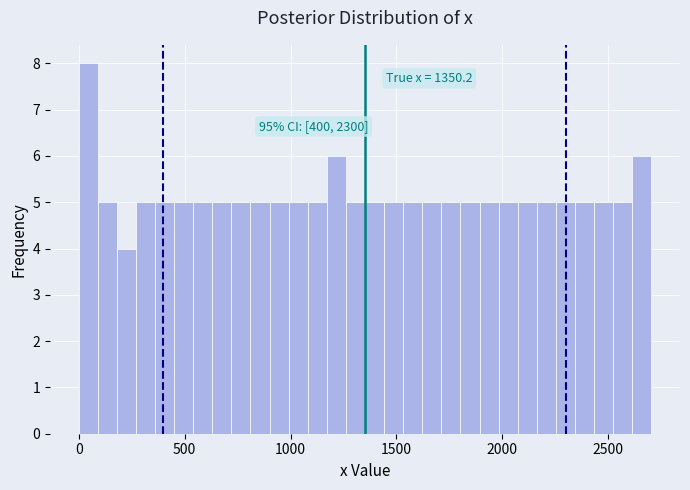

Read against the x-axis, roughly where is the centre of the tallest bar?

50